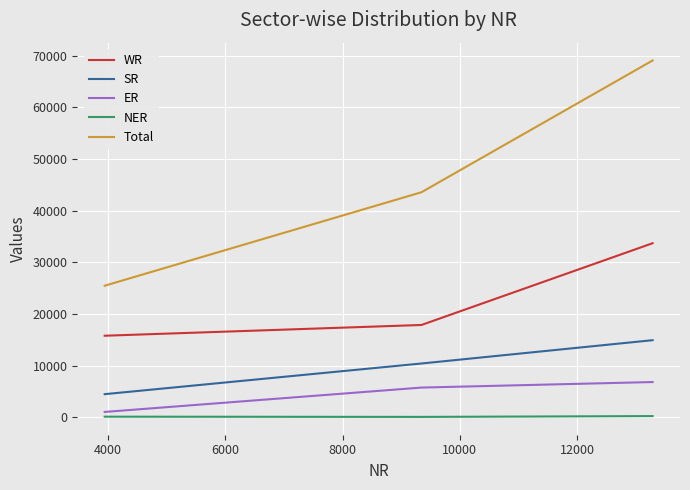

What is the maximum value for Total?

69076